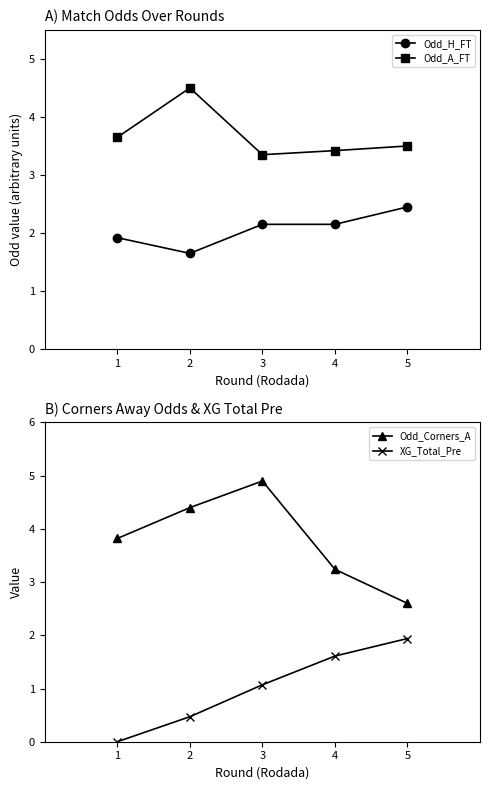

True or false: Odd_Corners_A has a value of 3.2 at 4.

True